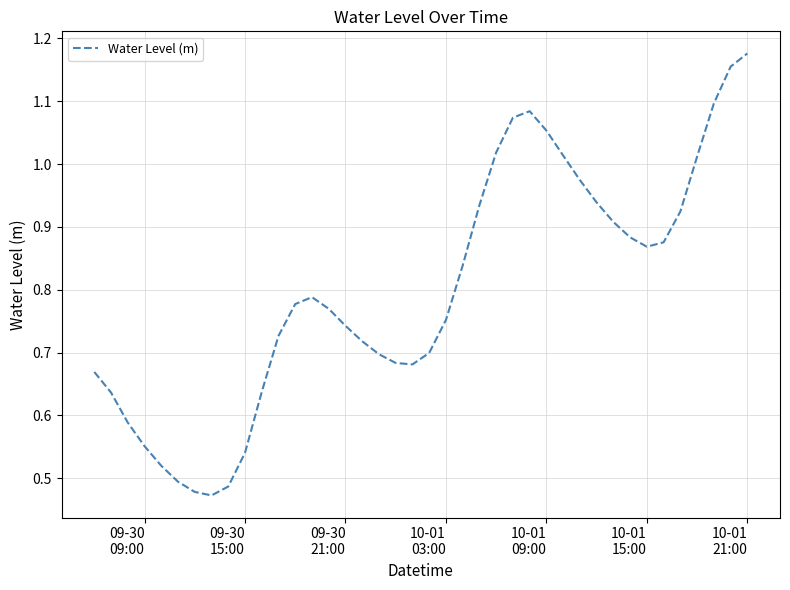

Is this an area chart (filled region under the line)?

No